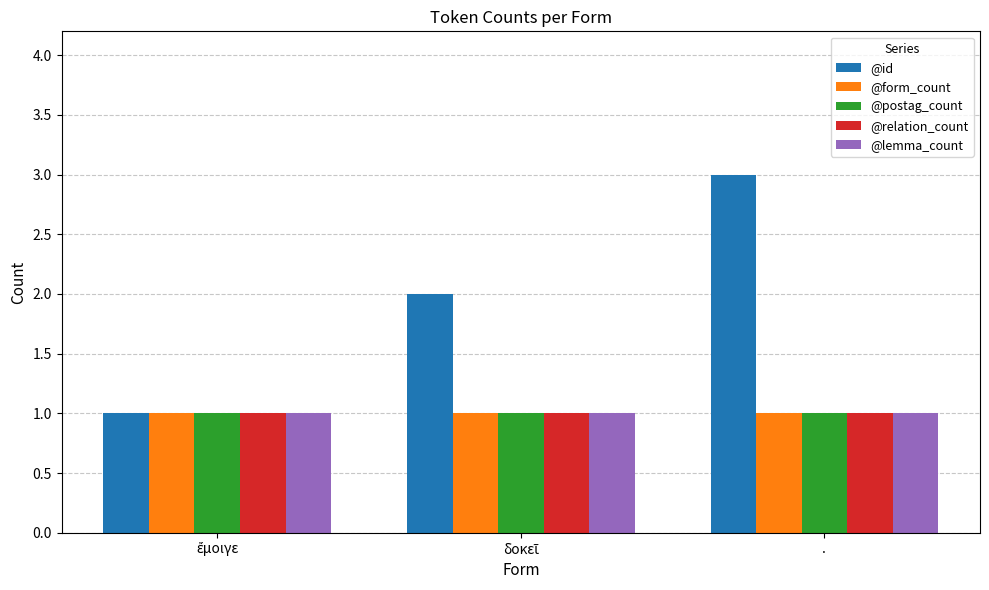

How many groups of bars are there?

3